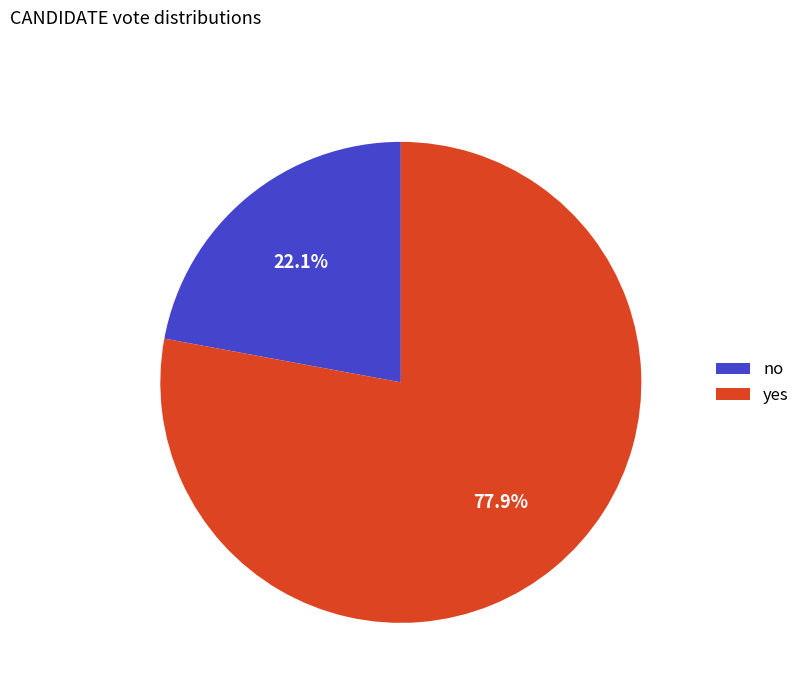

Which has a higher value, no or yes?

yes